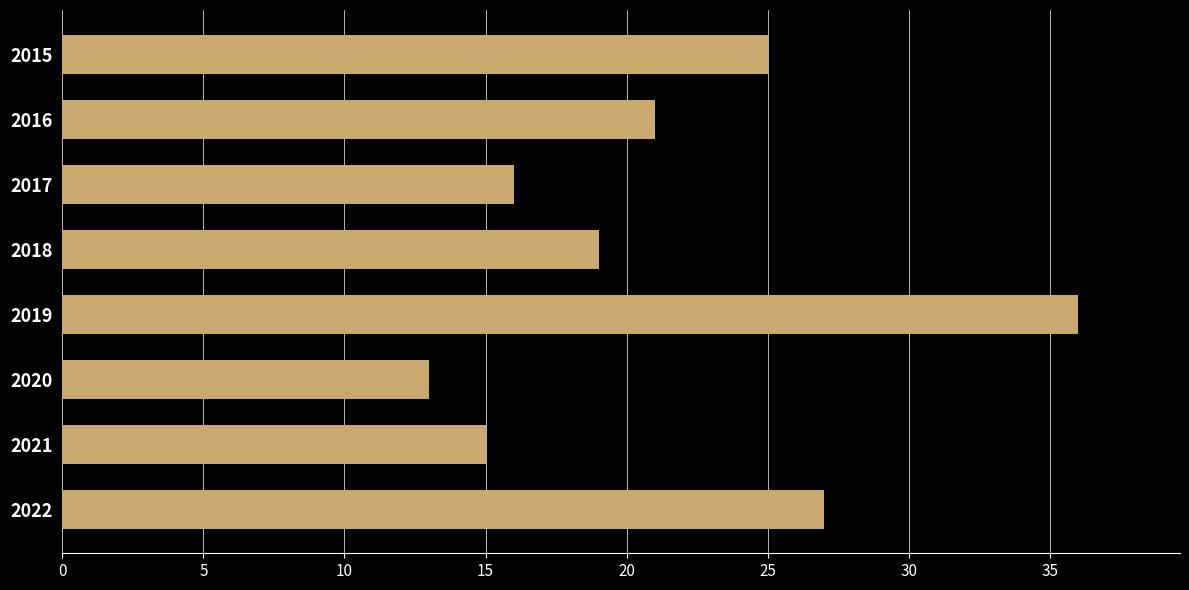

True or false: the data shows 16 at 2017.

True